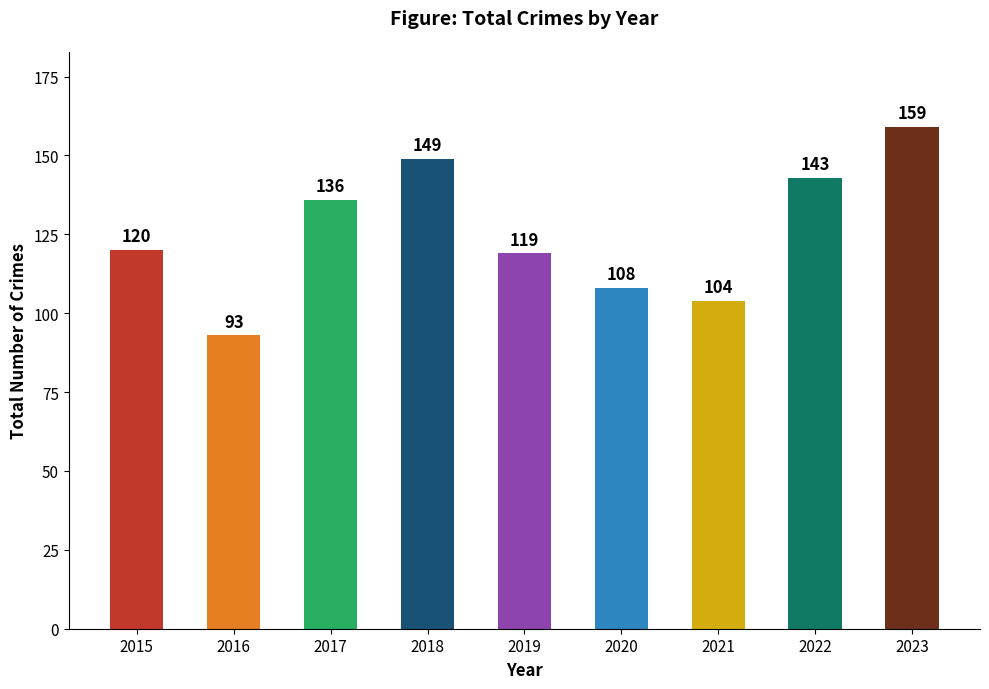

Does the chart contain stacked bars?

No